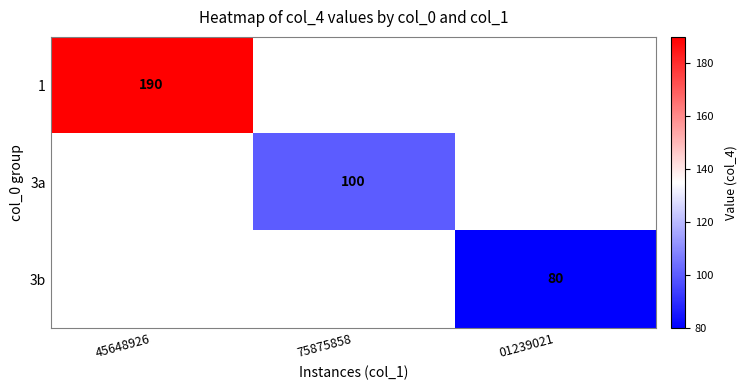

True or false: 3b has a value of 131 at 01239021.

False